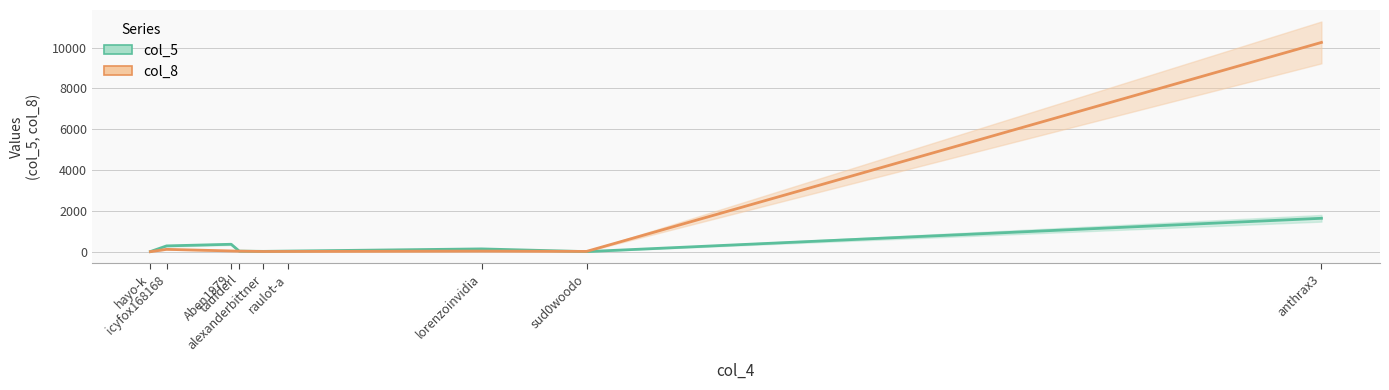

What is the difference between the highest and lowest values at raulot-a?

18